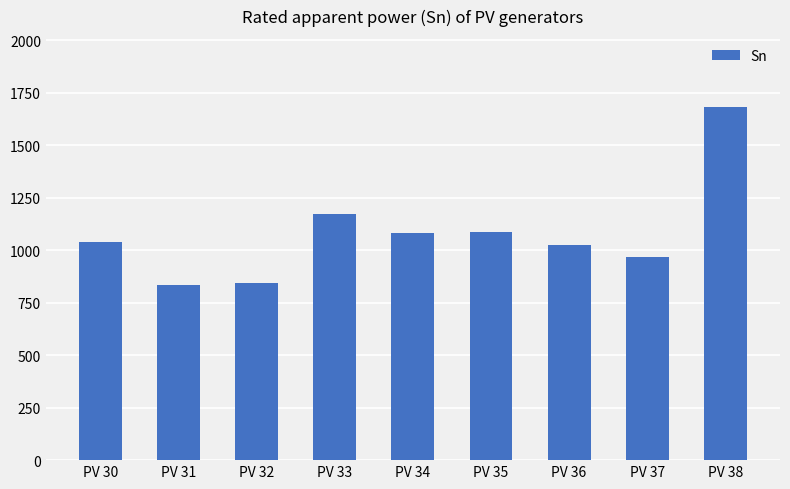

The chart shows a value of 2086.5 at PV 33. True or false?

False